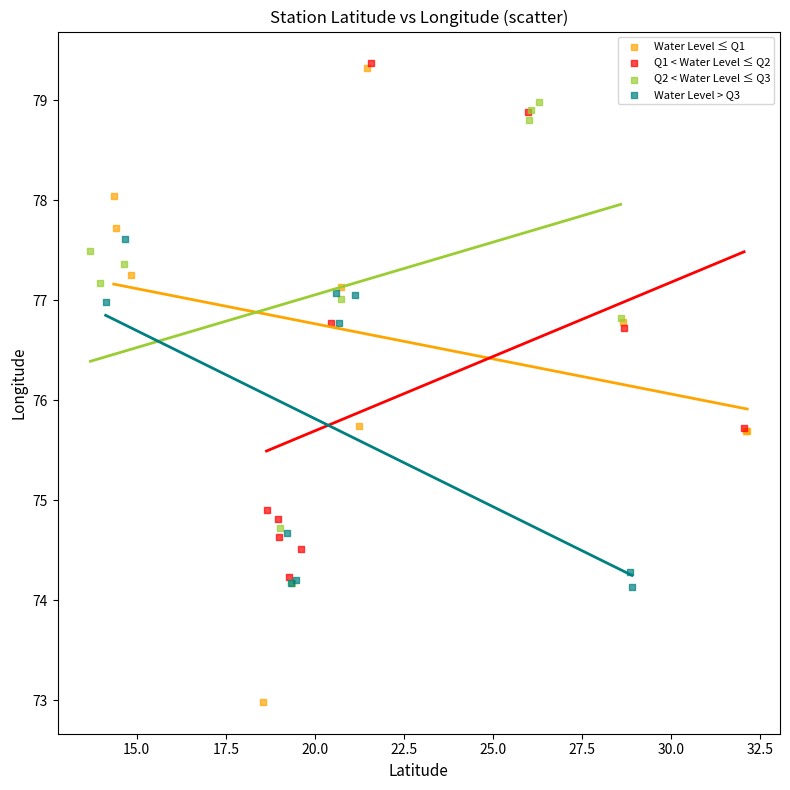

Which series has the largest Y range (max minus min)?

Water Level ≤ Q1